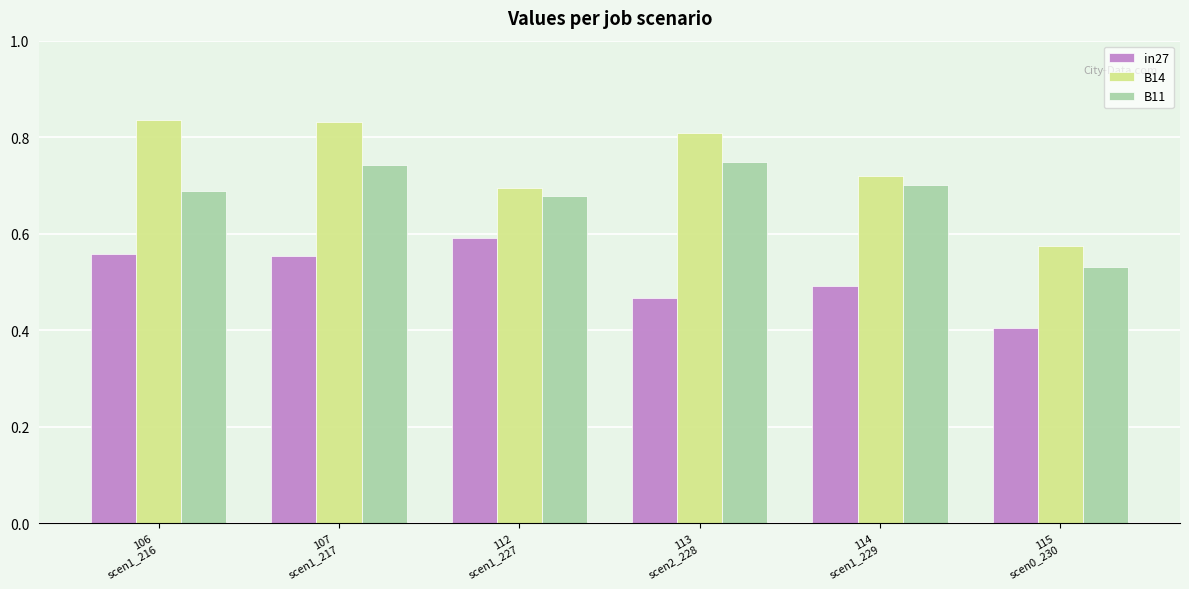

Which series has the largest range (max minus min)?

B14